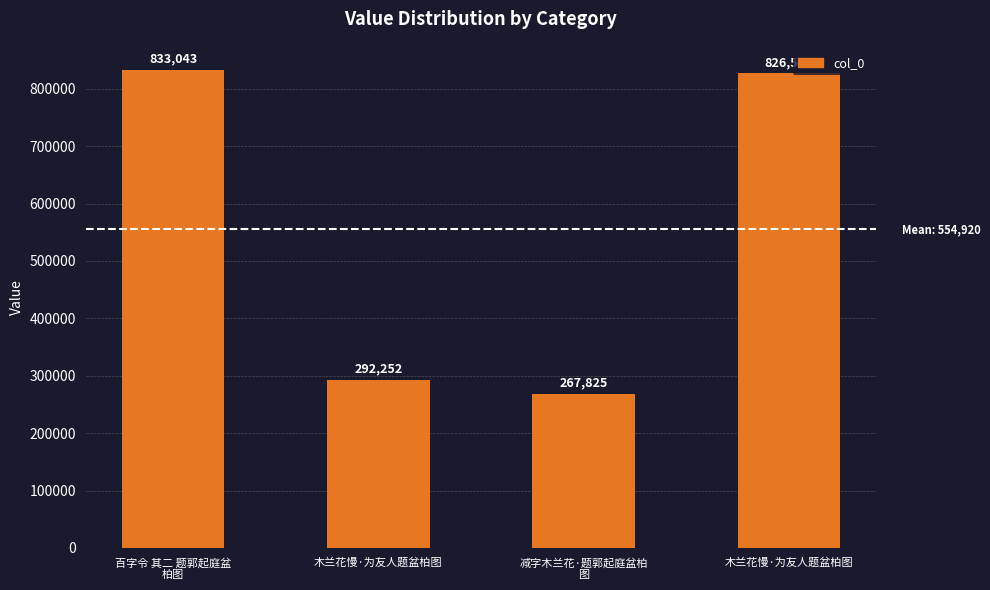

What is the smallest value displayed?

267825